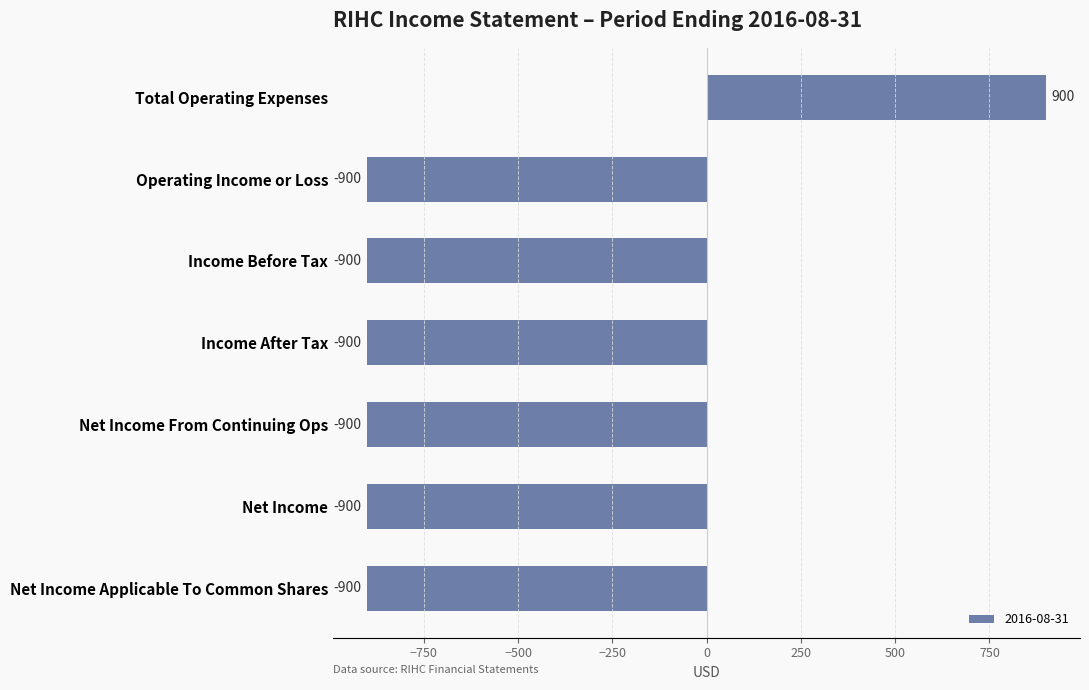

How many series are shown in this chart?

1